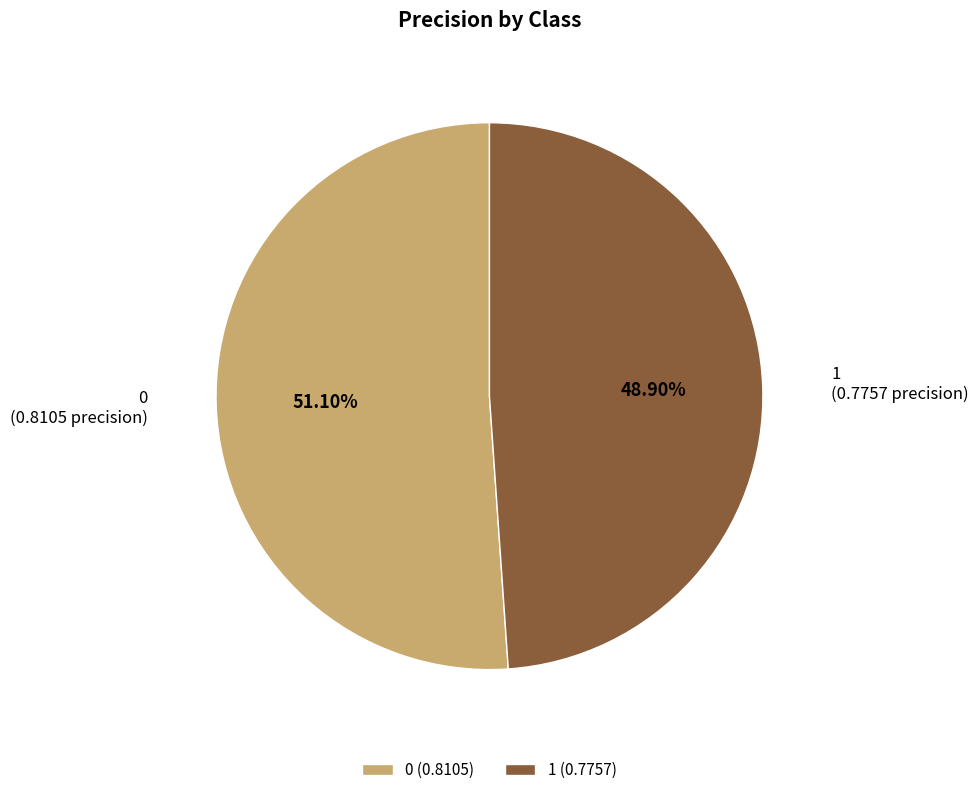

What percentage is NOT represented by 0?

48.9%